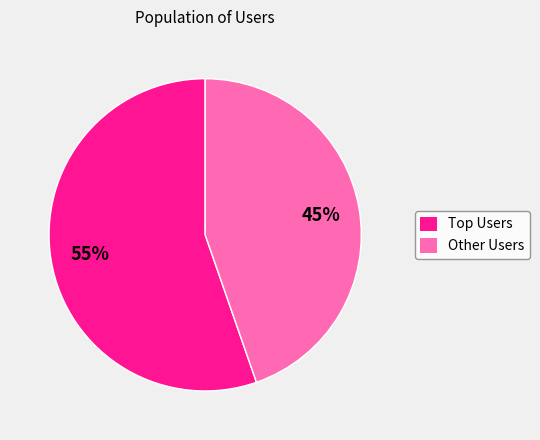

Is there a majority slice in this chart?

Yes